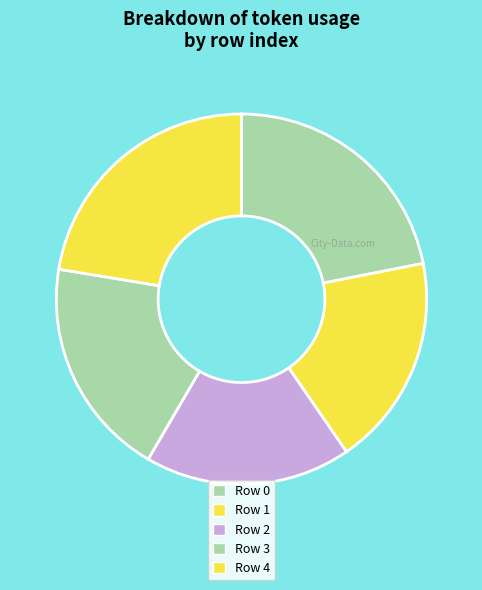

How many segments does this pie chart have?

5